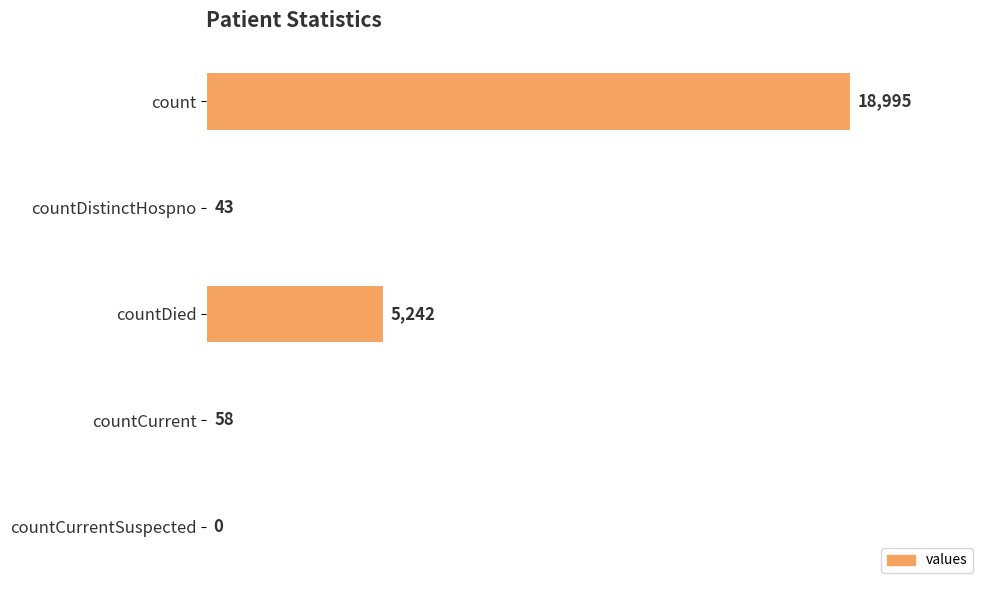

What is the sum of all values?

24338